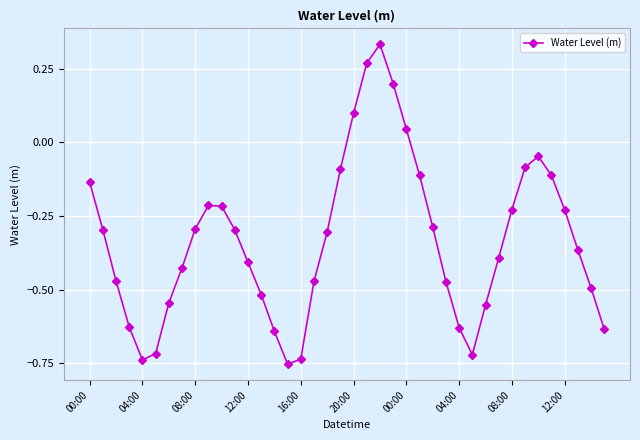

True or false: the data has more than 1 interior local peaks.

True